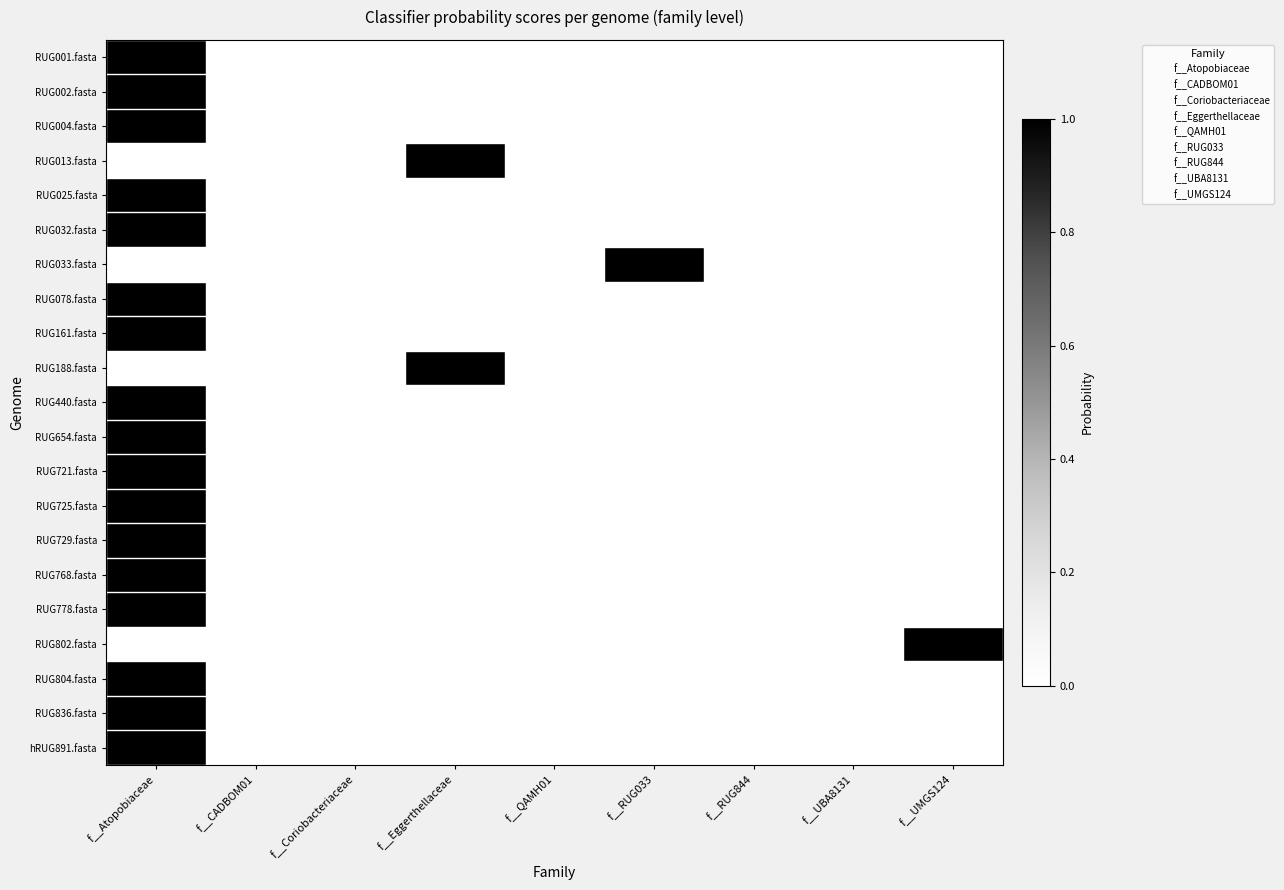

Which has a higher value, f__QAMH01 or f__Coriobacteriaceae?

f__QAMH01